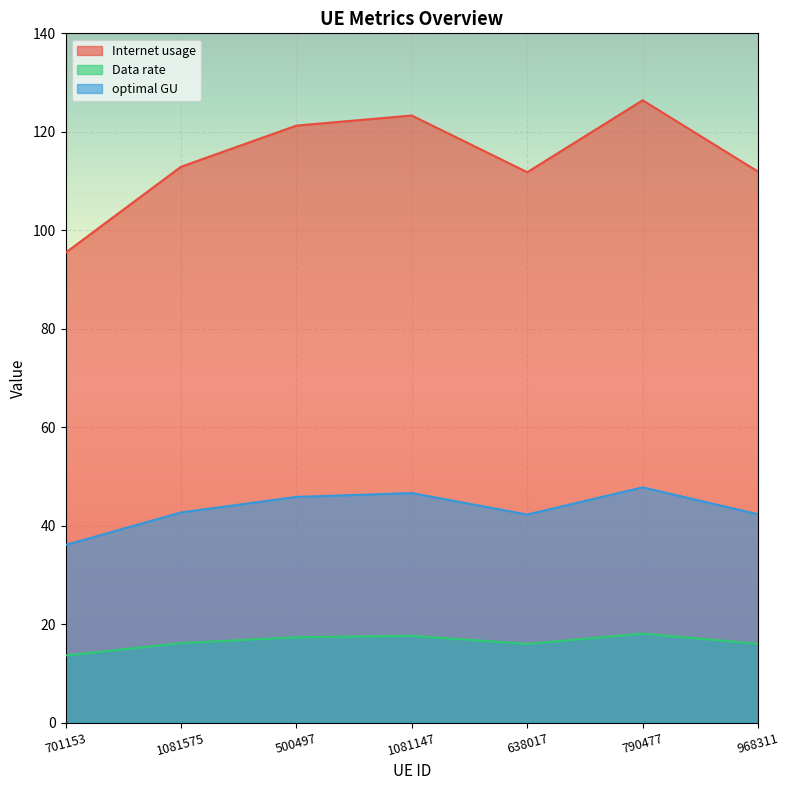

What is the label of the 7th point from the right?

701153